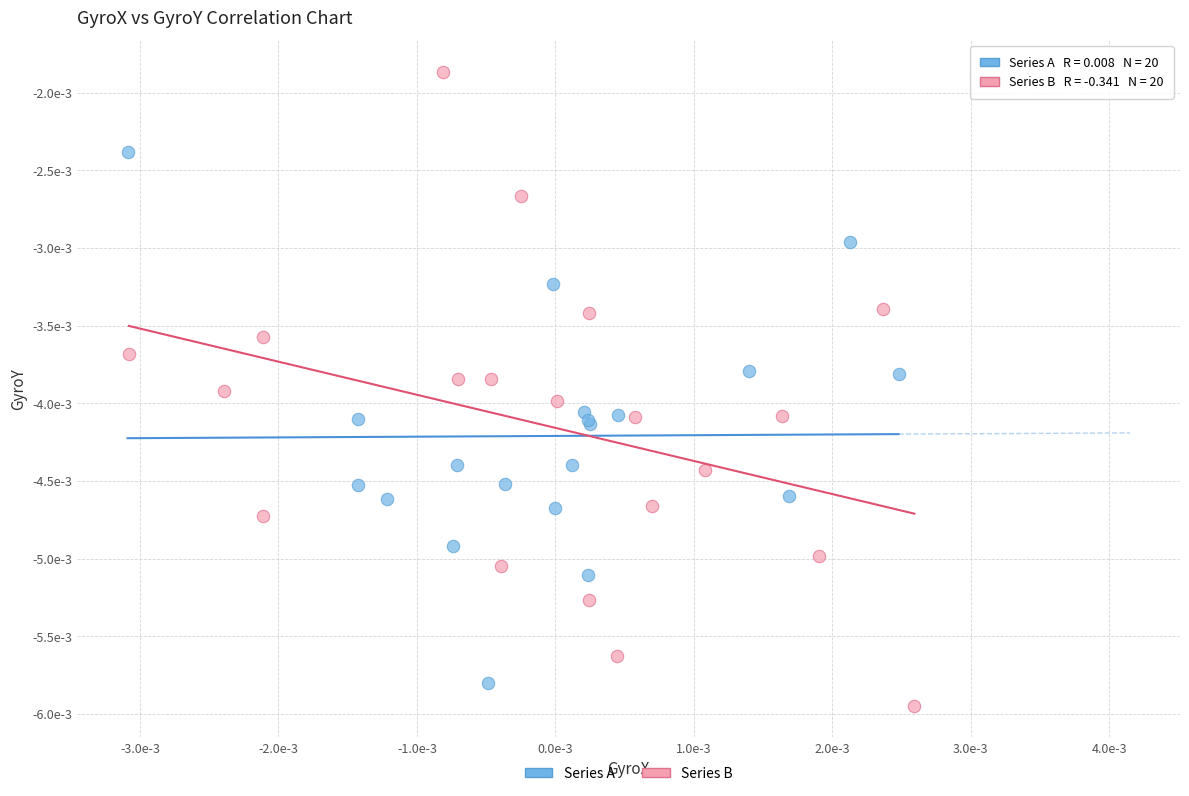

What are all the series names shown in the legend?

Series A, Series B